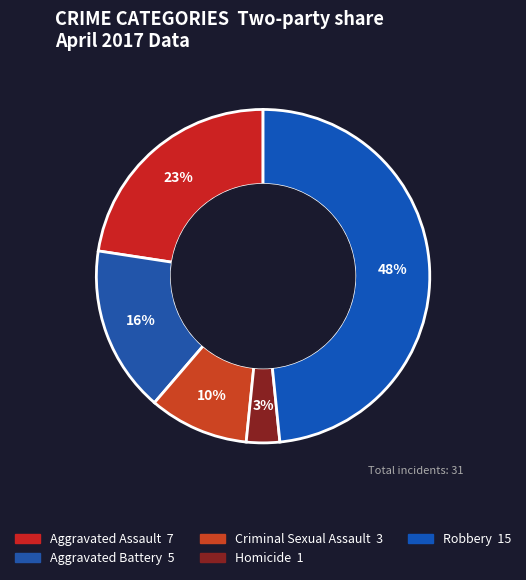

Combined, what portion of the pie is Aggravated Battery and Aggravated Assault?

38.7%